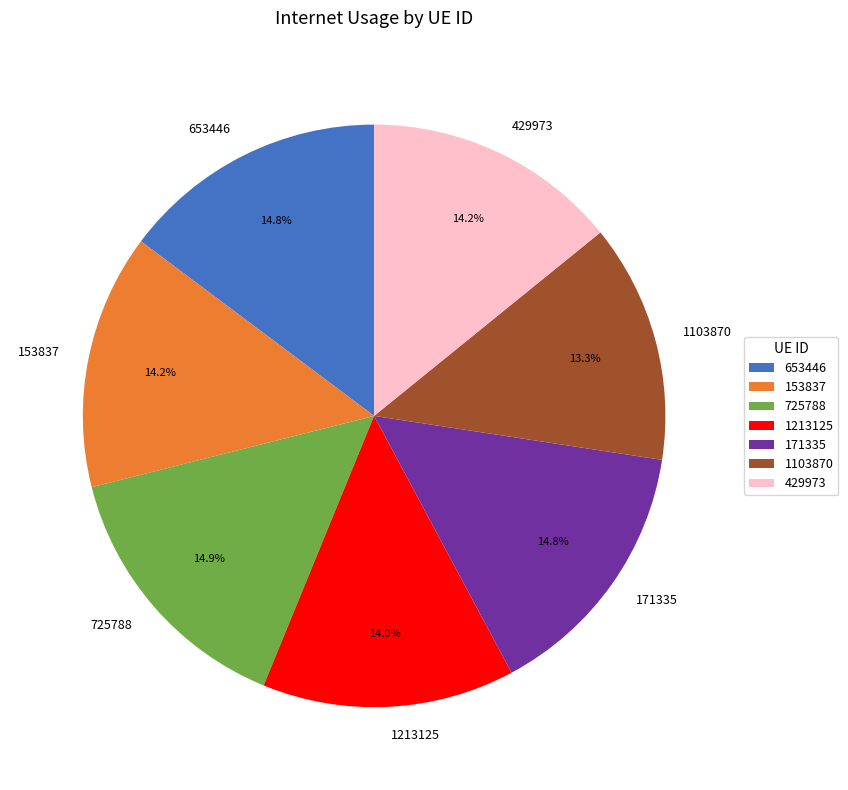

What is the smallest slice in the pie chart?

1103870